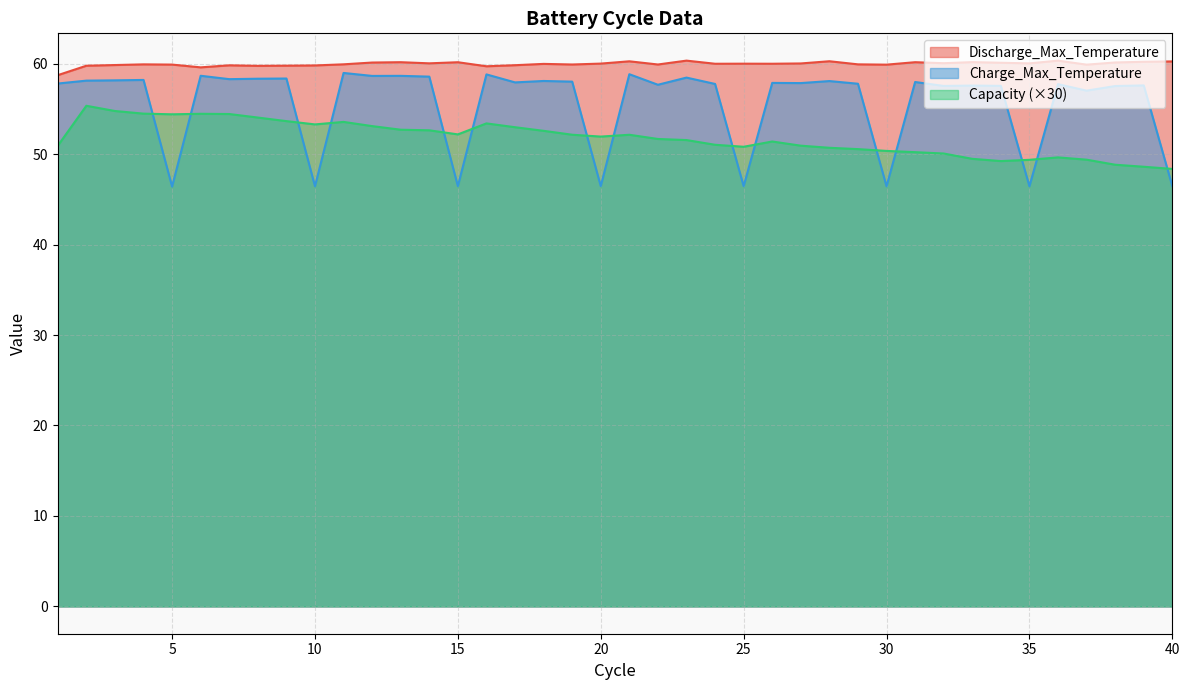

At how many categories does at least one series exceed 56?

40